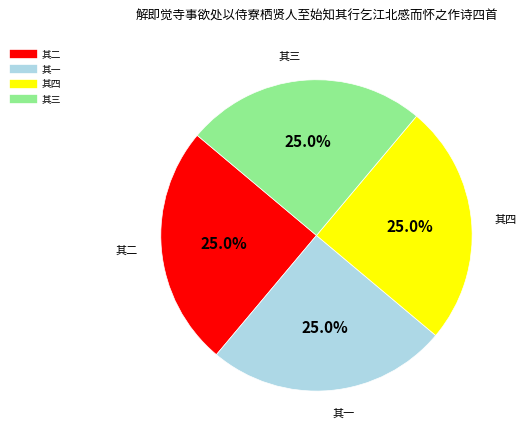

How much of the chart is everything except 其三?

75.0%